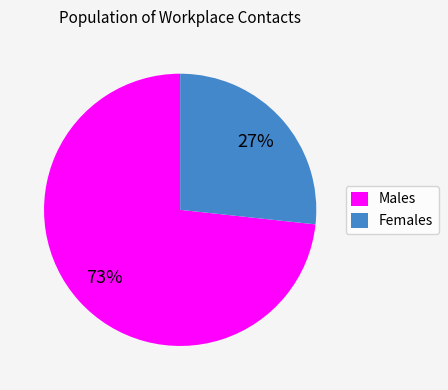

To the nearest percent, what percentage of the pie is Males?

73%